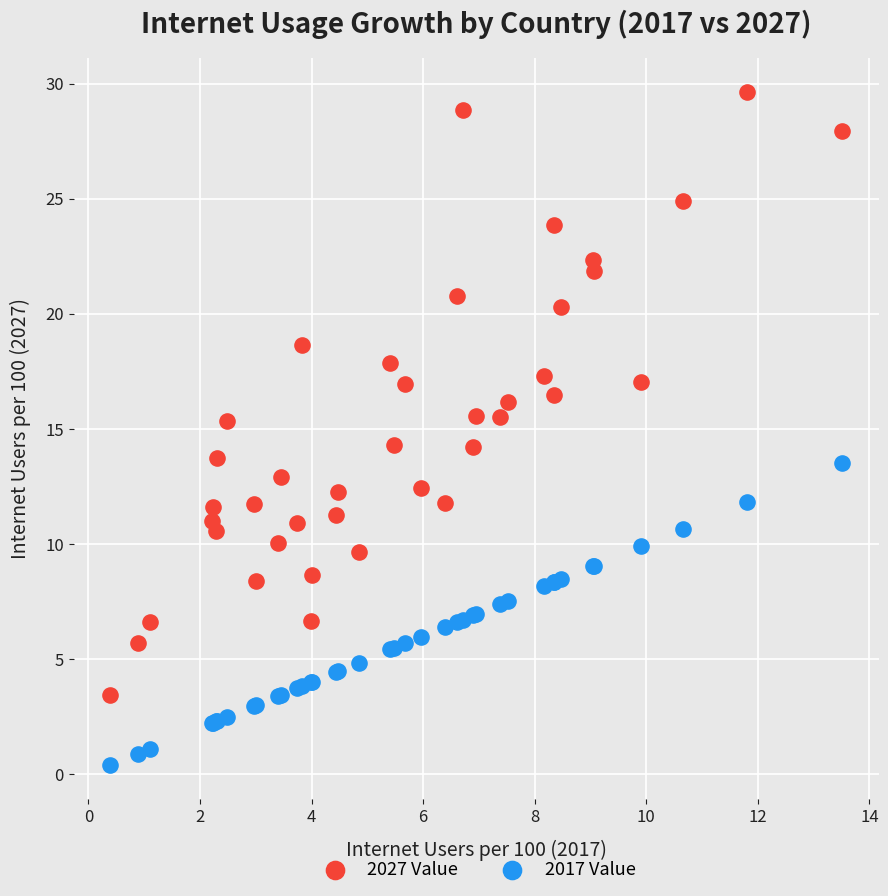

Which series reaches the maximum Y coordinate?

2027 Value